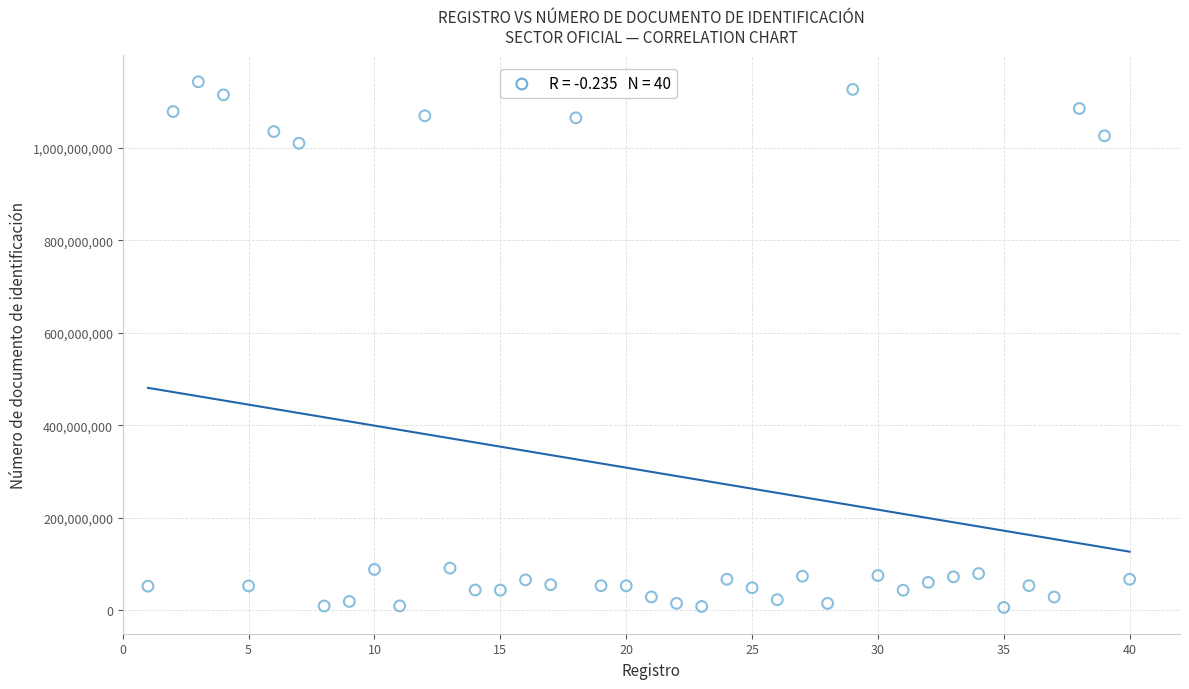

What Y value in the scatter plot is closest to 574564539?

1010171179